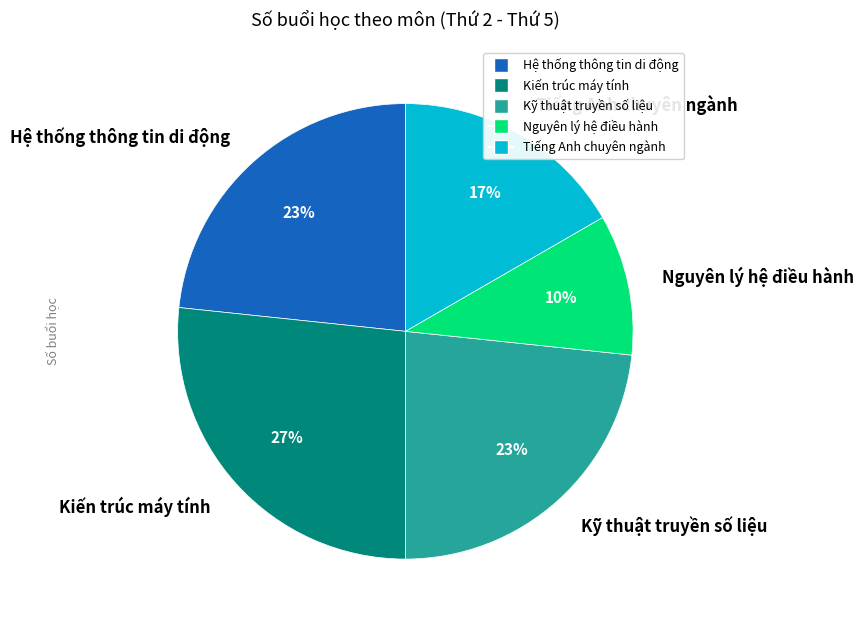

What percentage is the Kiến trúc máy tính slice, to the nearest percent?

27%